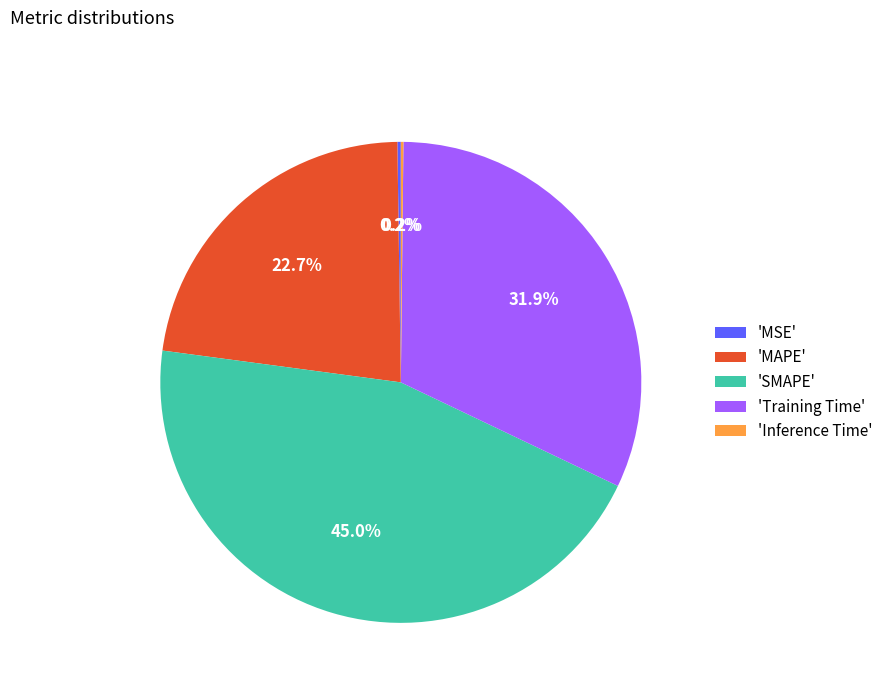

Combined, do 'SMAPE' and 'Training Time' account for over 50%?

Yes